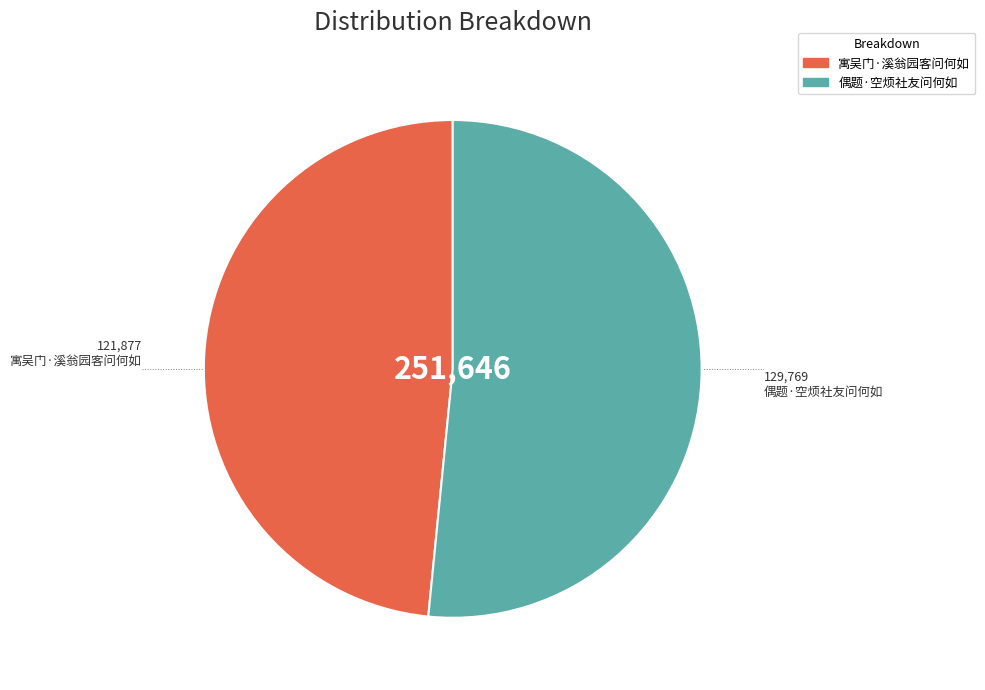

Rank the categories by value from lowest to highest.

寓吴门·溪翁园客问何如, 偶题·空烦社友问何如